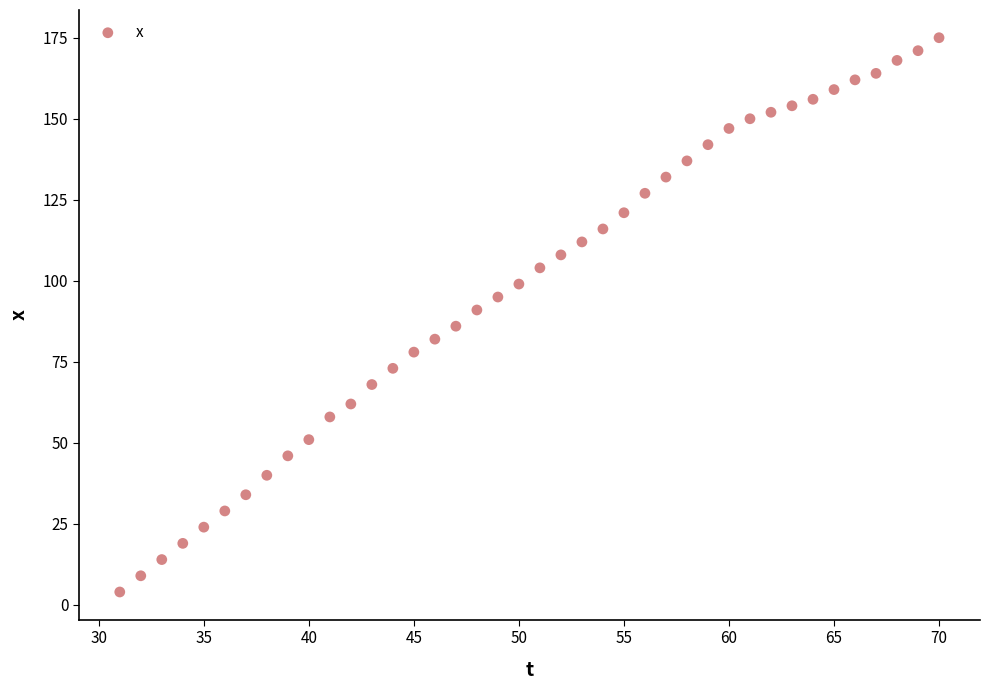

What is the range of X values (max minus min)?

39